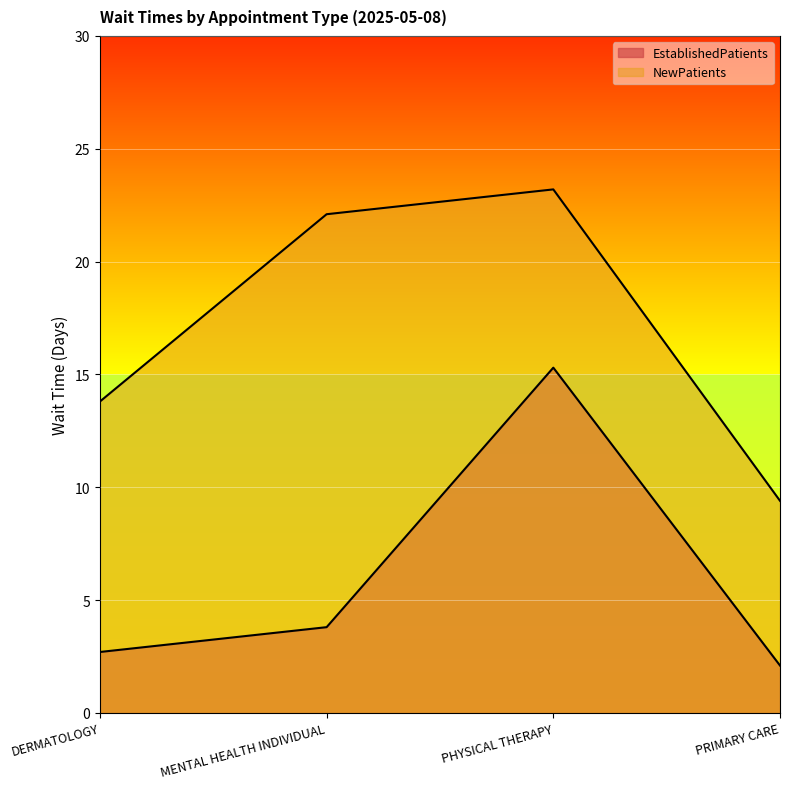

Rank the series at PRIMARY CARE from highest to lowest value.

NewPatients, EstablishedPatients